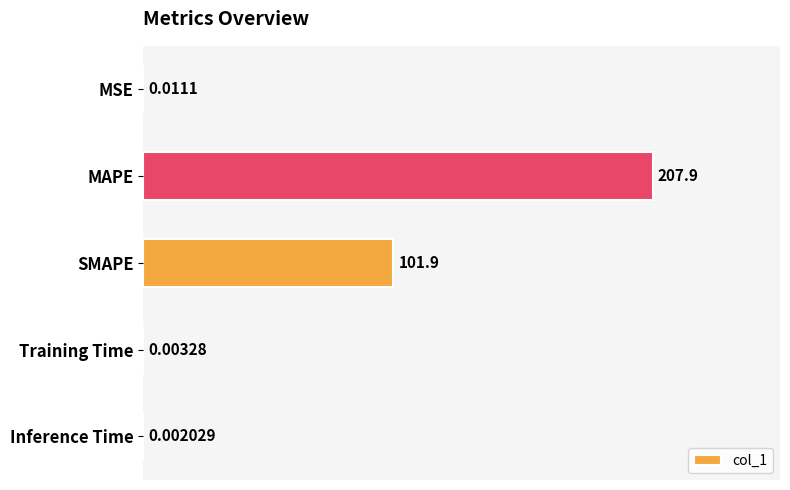

What is the sum of all values?

309.8